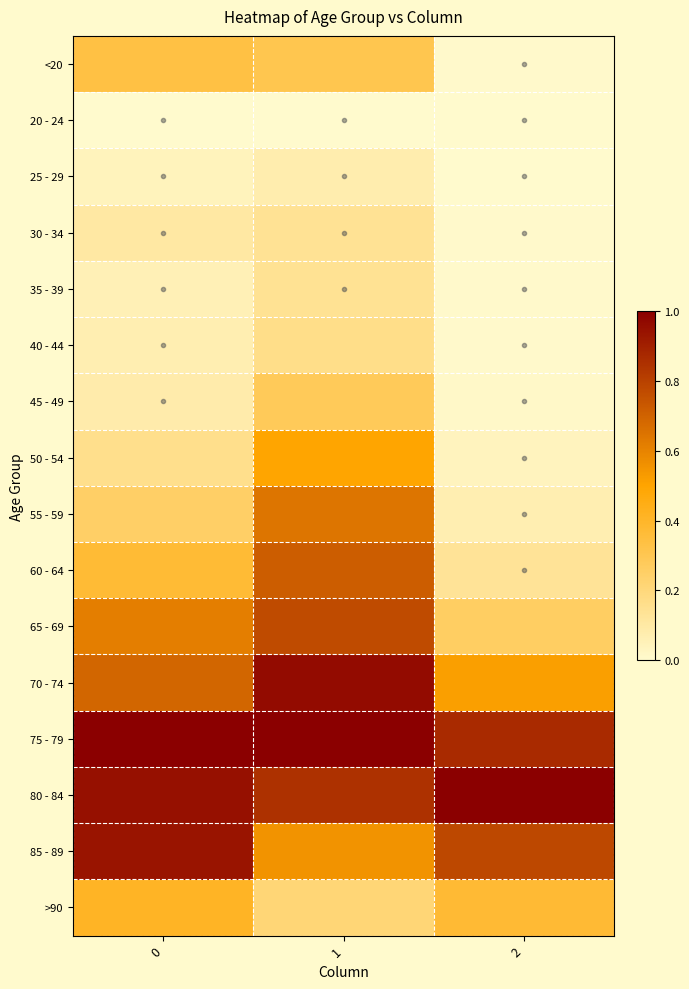

Reading left to right, extract all data points from this chart.

<20: 0=0.3	1=0.3	2=0.0
20 - 24: 0=0.0	1=0.0	2=0.0
25 - 29: 0=0.0	1=0.1	2=0.0
30 - 34: 0=0.1	1=0.1	2=0.0
35 - 39: 0=0.1	1=0.1	2=0.0
40 - 44: 0=0.1	1=0.2	2=0.0
45 - 49: 0=0.1	1=0.3	2=0.0
50 - 54: 0=0.2	1=0.5	2=0.0
55 - 59: 0=0.3	1=0.6	2=0.1
60 - 64: 0=0.4	1=0.7	2=0.1
65 - 69: 0=0.6	1=0.8	2=0.3
70 - 74: 0=0.7	1=1.0	2=0.5
75 - 79: 0=1.0	1=1.0	2=0.9
80 - 84: 0=0.9	1=0.9	2=1.0
85 - 89: 0=0.9	1=0.6	2=0.8
>90: 0=0.4	1=0.2	2=0.4